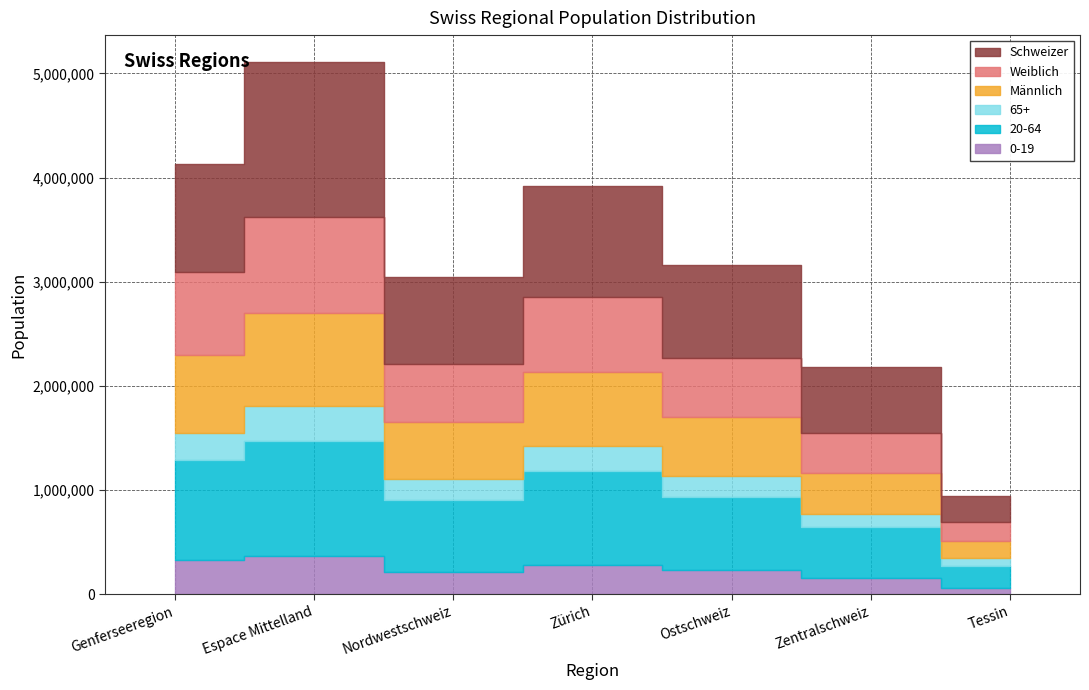

Is the value of Männlich at Nordwestschweiz greater than the value of 65+ at Zürich?

Yes